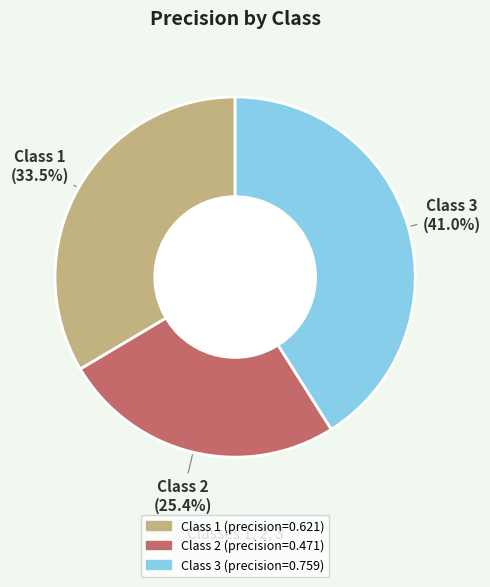

How many segments does this pie chart have?

3